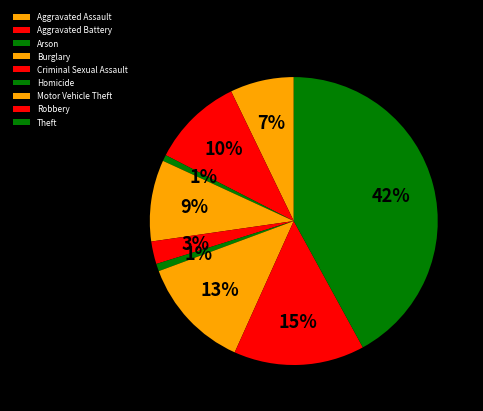

What is the smallest slice in the pie chart?

Arson